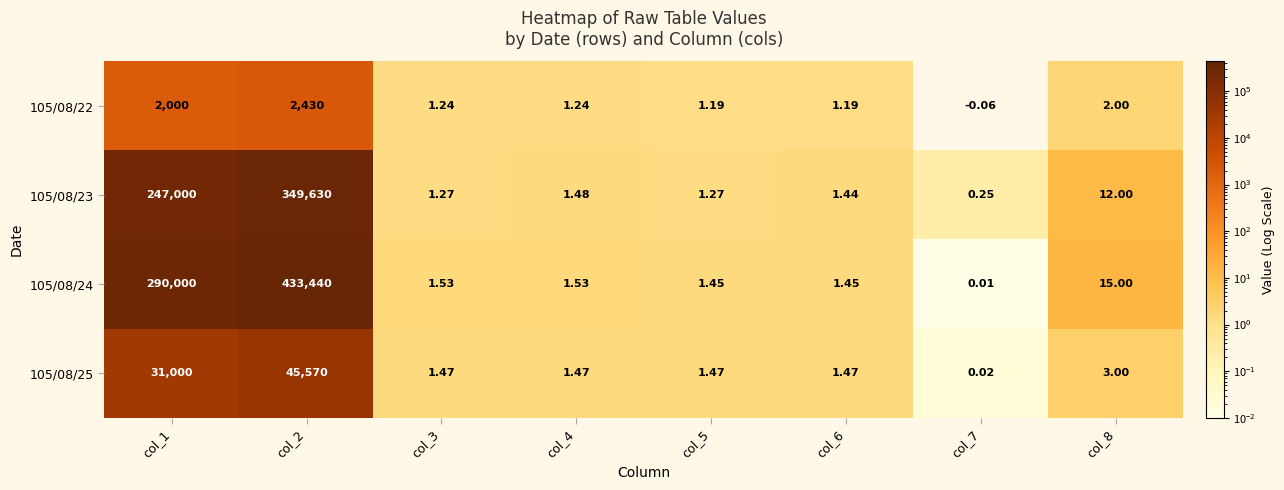

At which label is 105/08/23 closest to 174815?

col_1